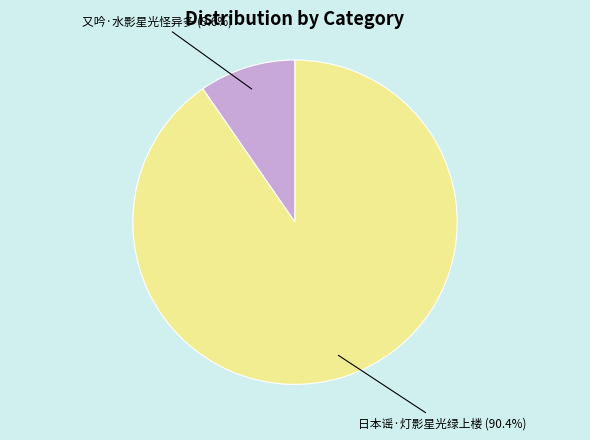

Count the number of slices in the pie.

2